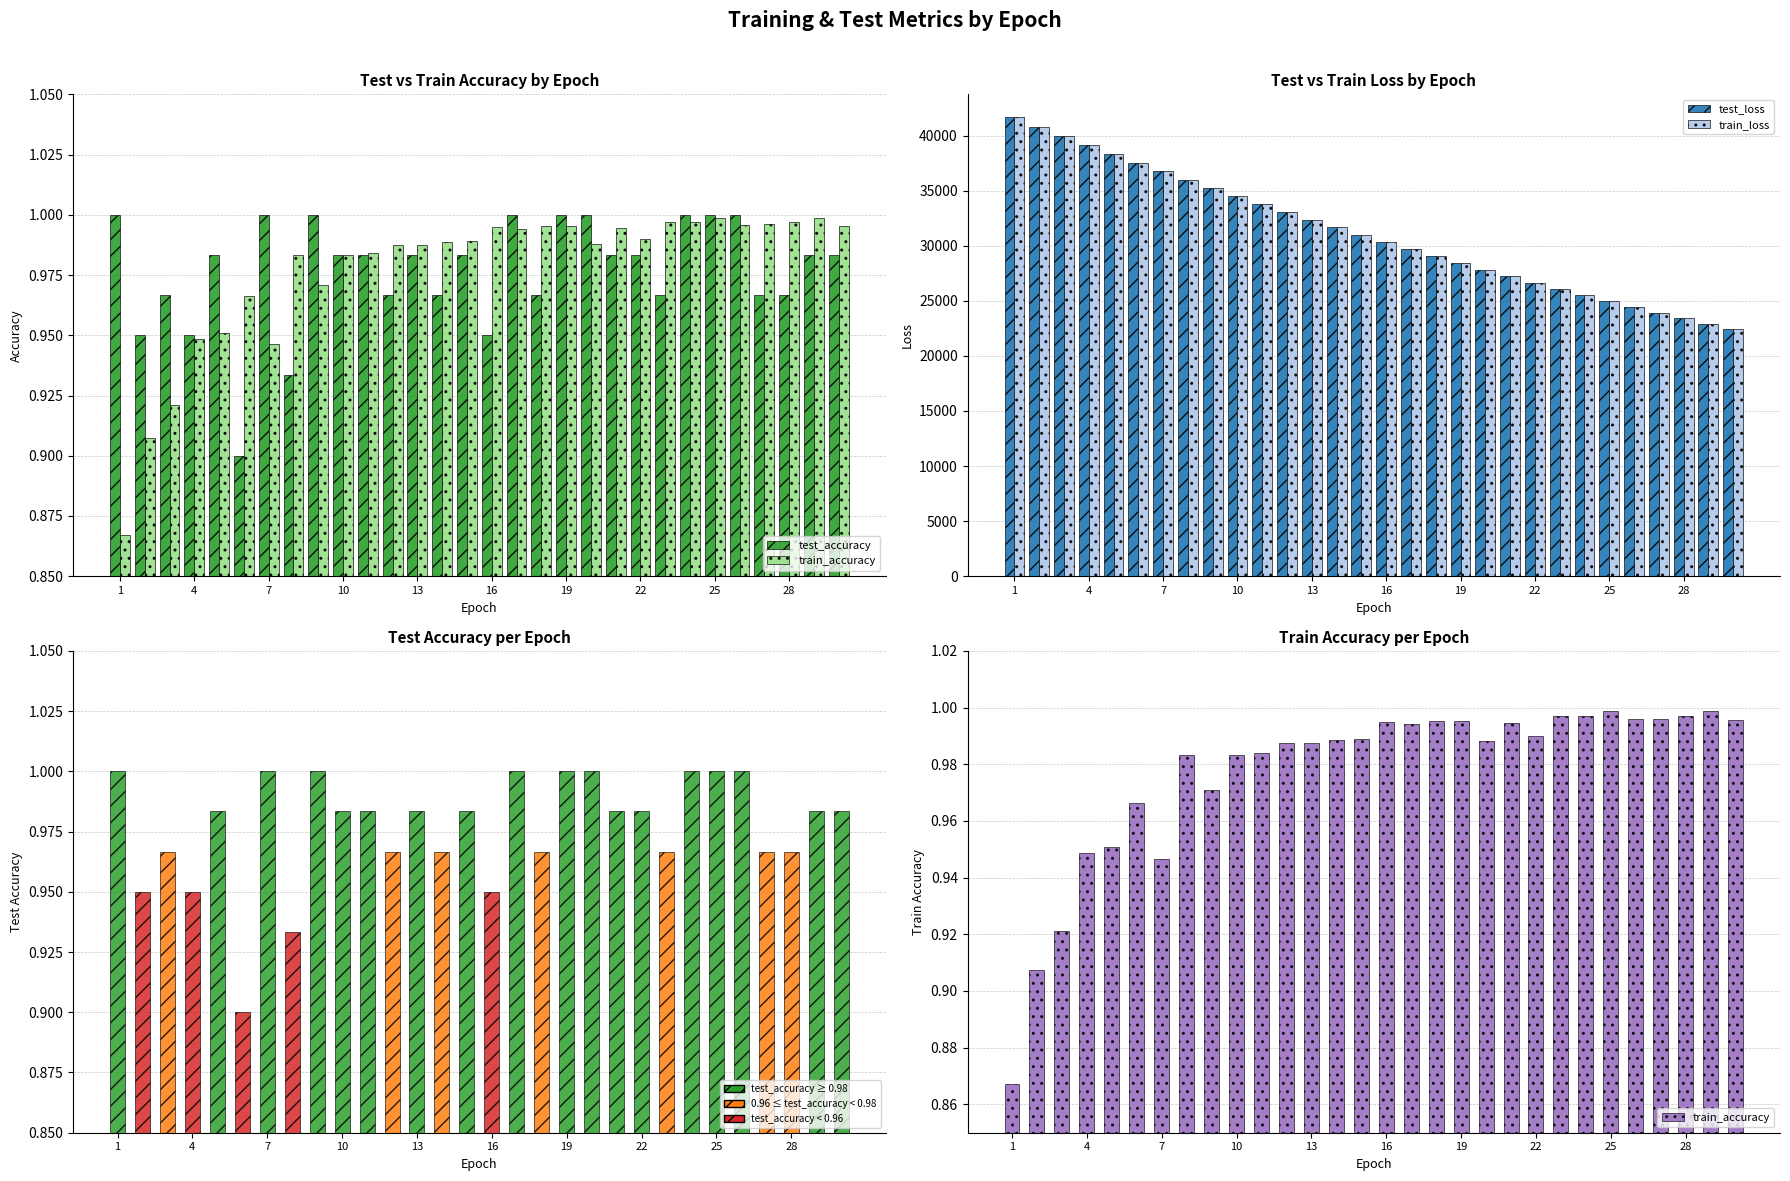

What is the value of the test_loss bar at the 14th from the left?

38342.4